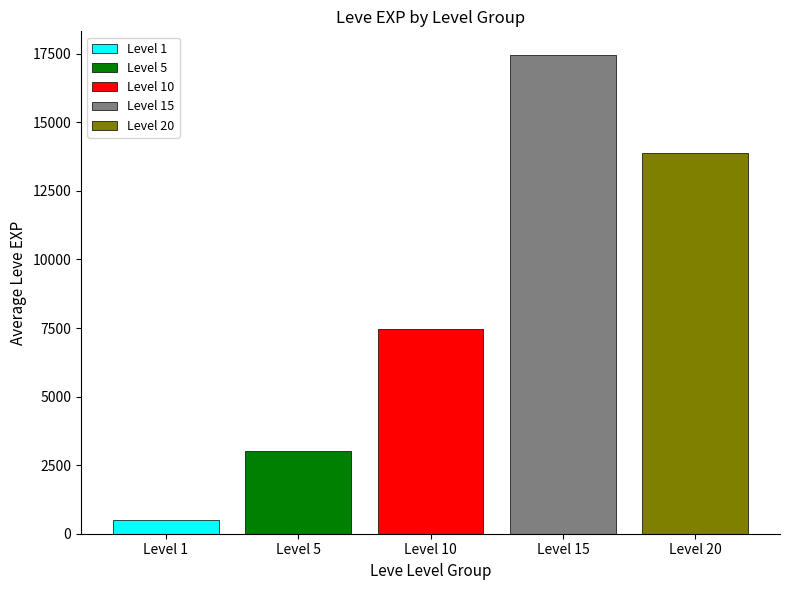

The value of Level 15 at Level 10 is 9936.6. True or false?

False